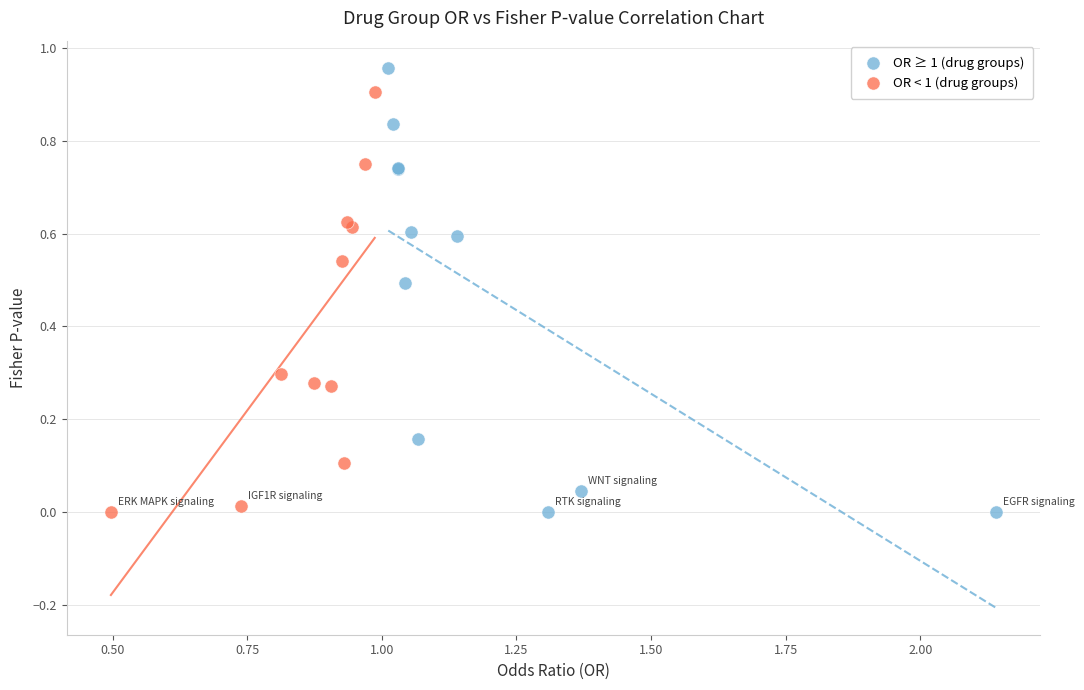

What are all the series names shown in the legend?

OR ≥ 1 (drug groups), OR < 1 (drug groups)